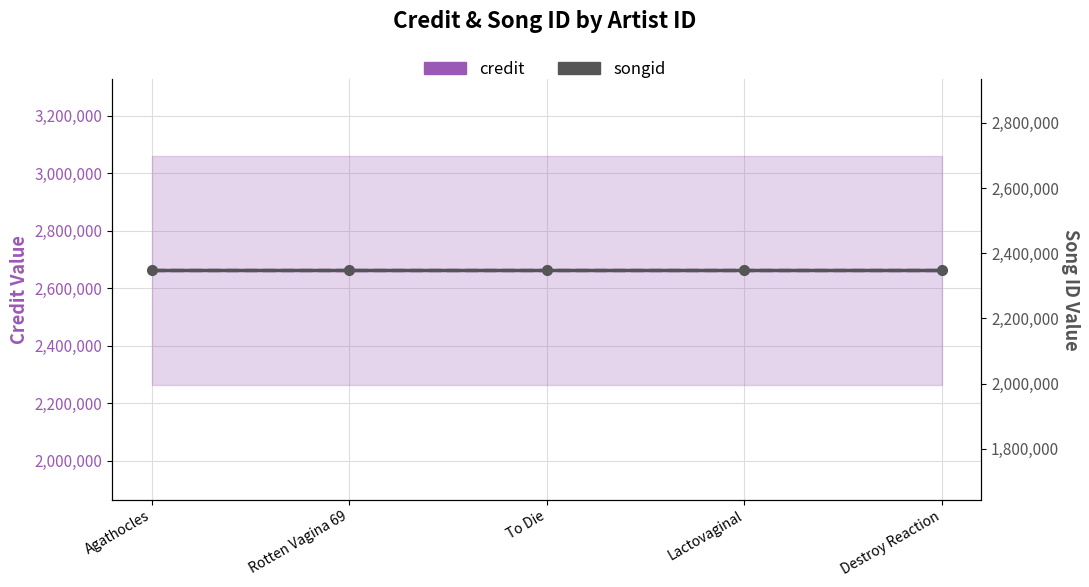

What are all the series names shown in the legend?

credit, songid